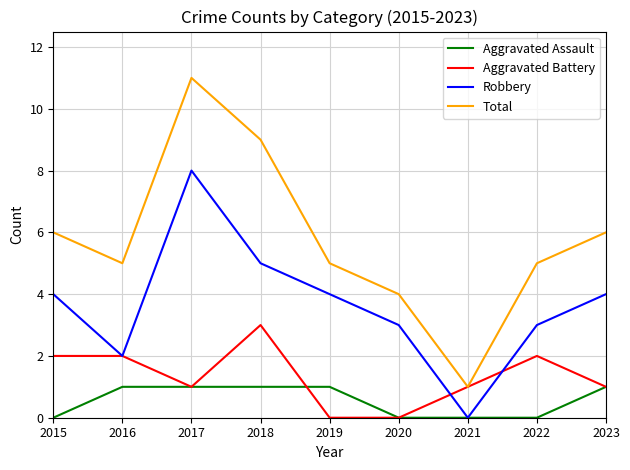

Count the number of data series in this chart.

4